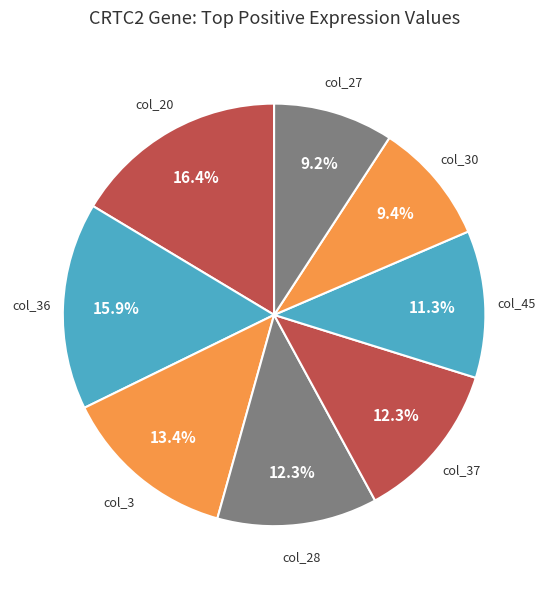

What is the total percentage of col_3 and col_45?

24.7%